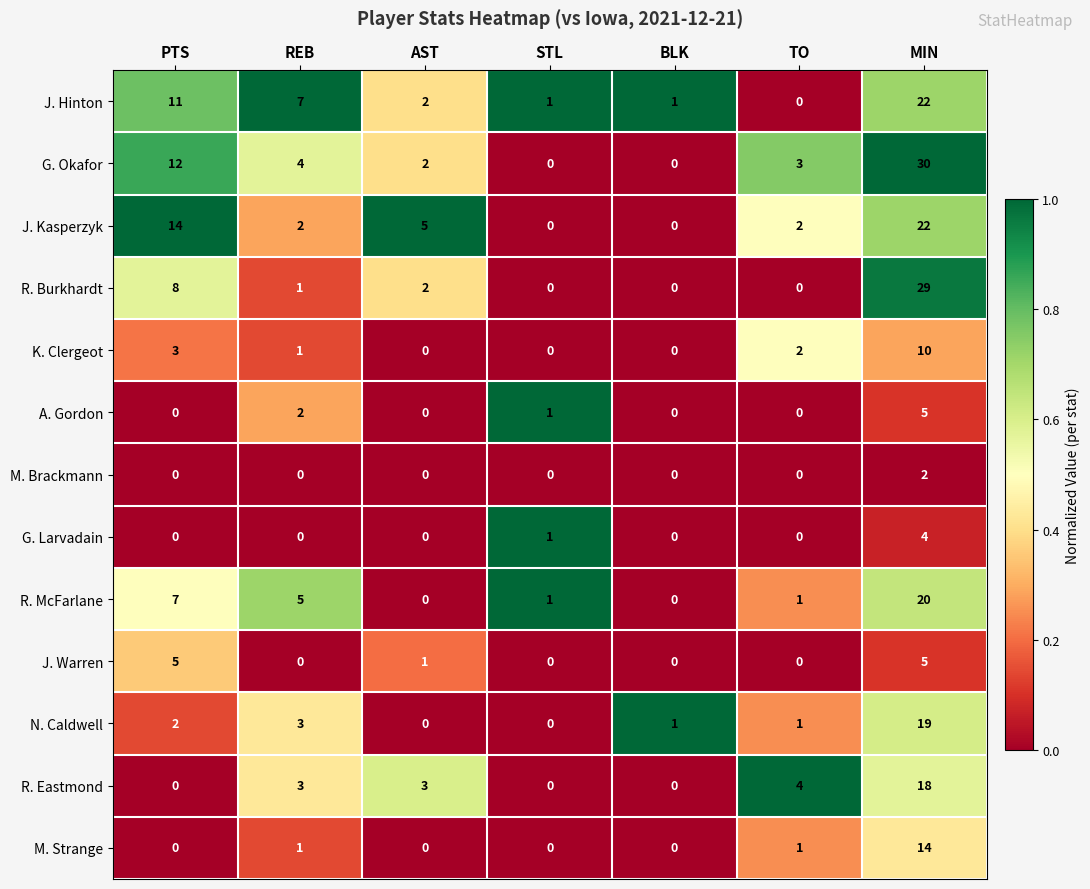

What is the sum of all J. Kasperzyk values?

45